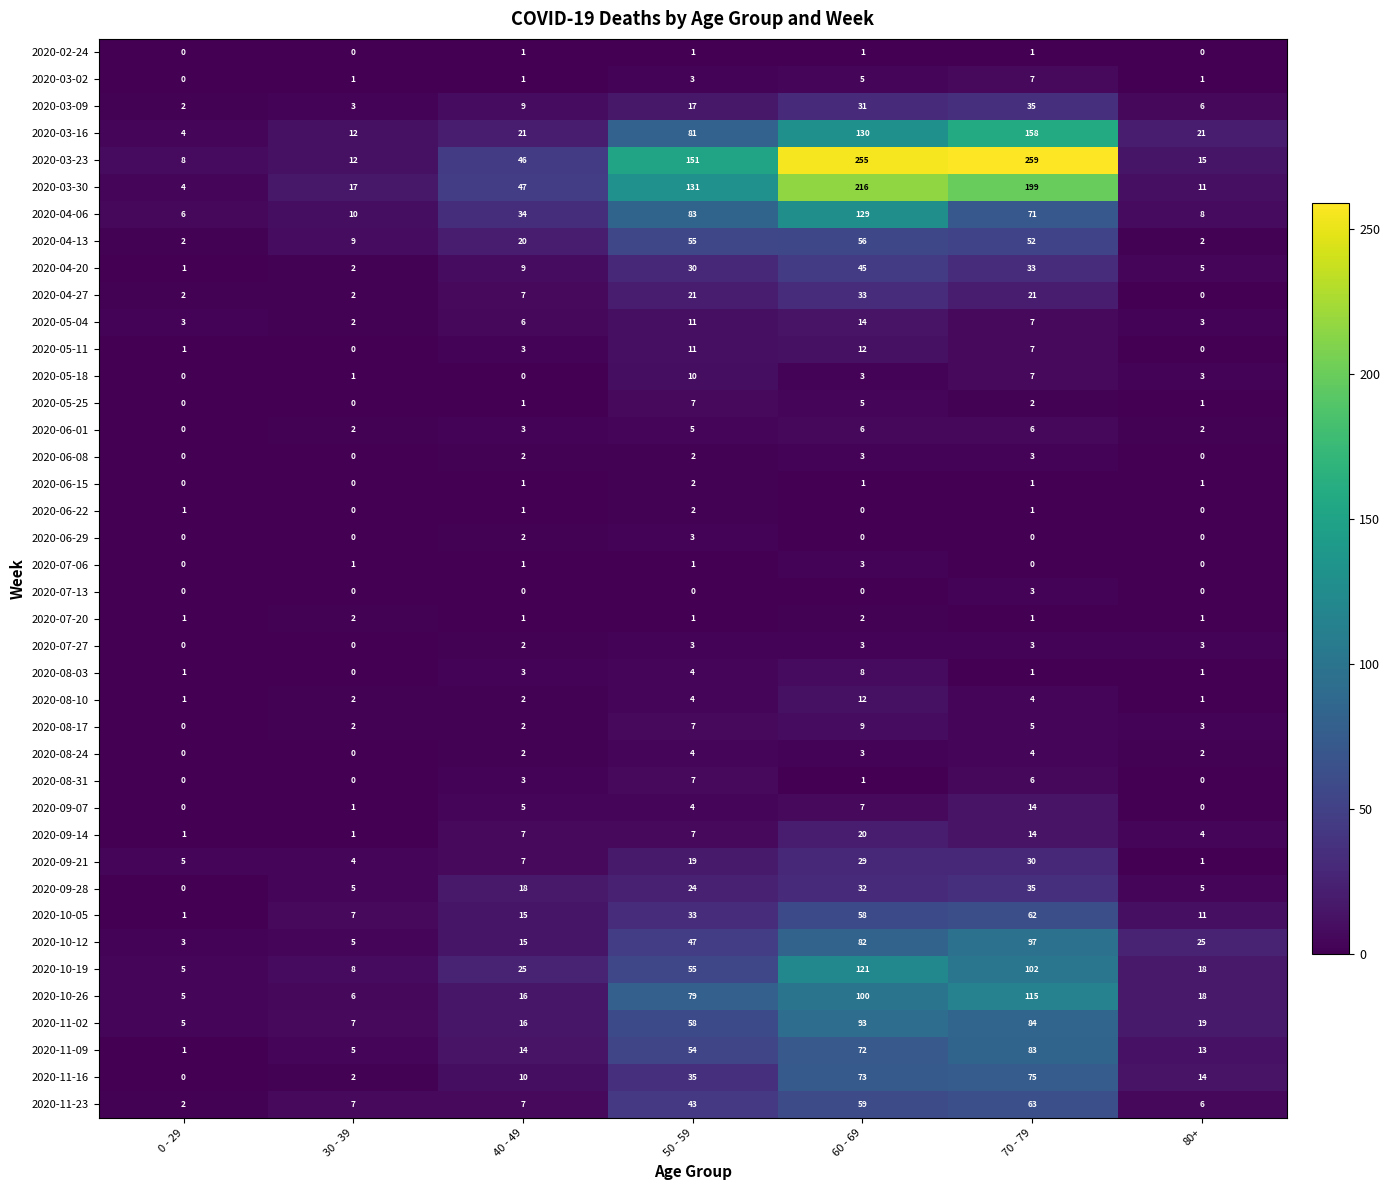

True or false: 2020-07-13 has a value of 3 at 70 - 79.

True